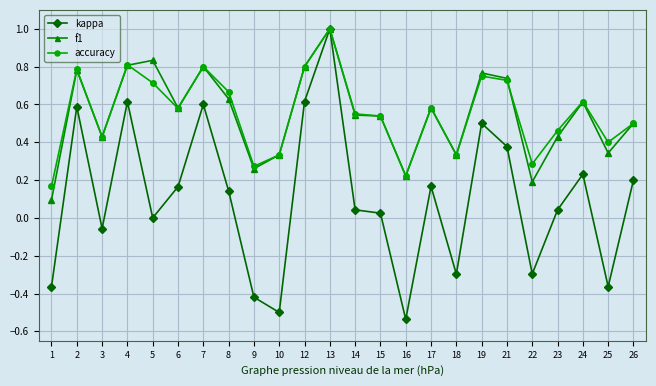

Which series has the largest range (max minus min)?

kappa